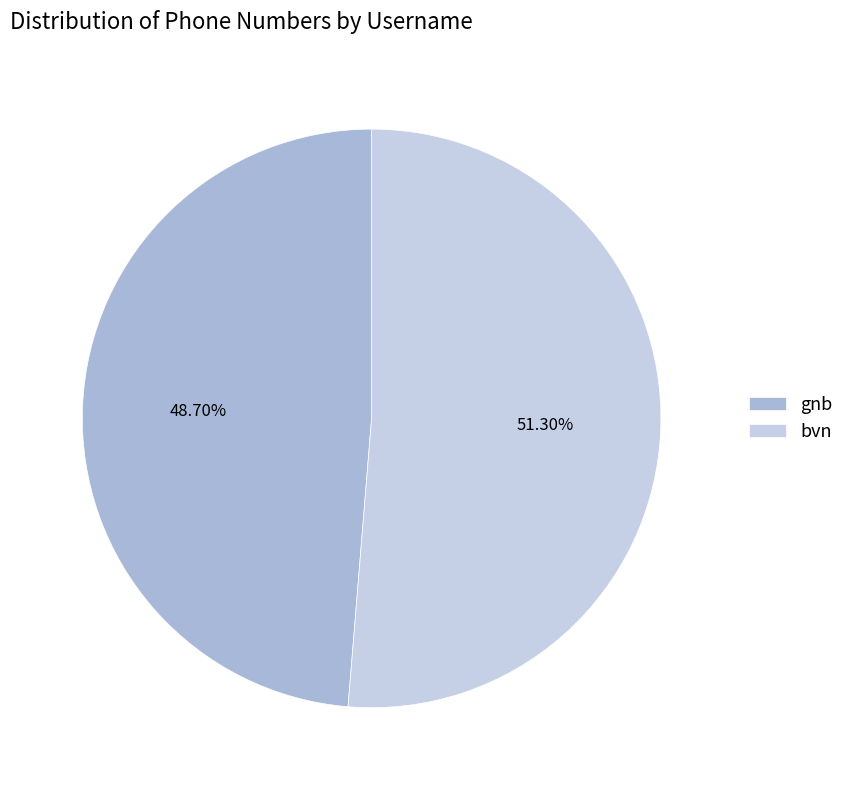

Is it true that gnb is 49% of the pie?

True